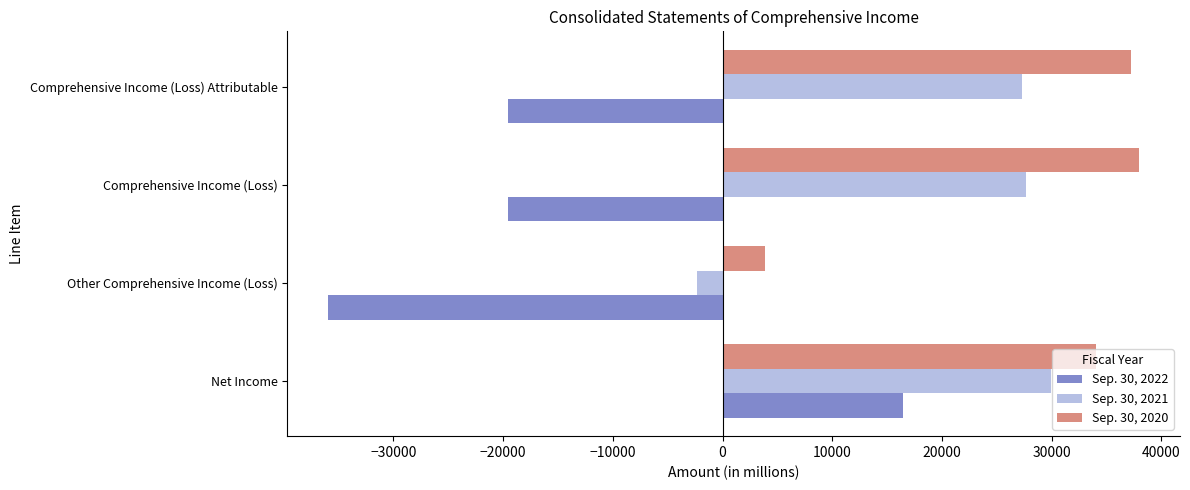

At how many categories does at least one series exceed 6551?

3